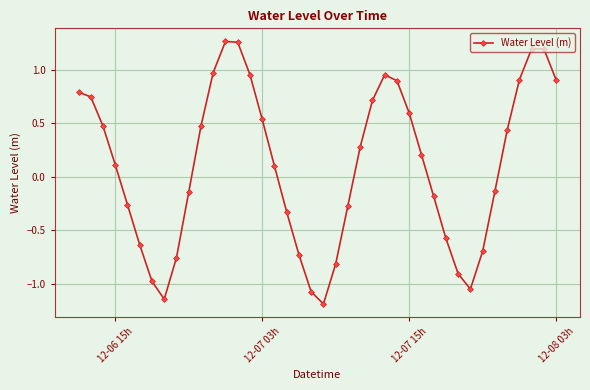

How many points are lower than both their immediate neighbors (excluding endpoints)?

3